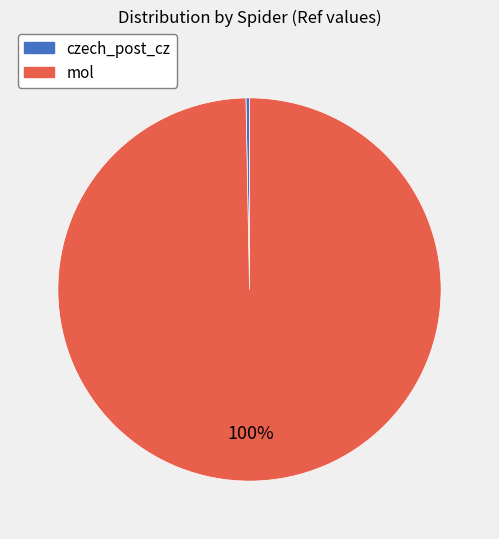

Is mol the majority of the pie?

Yes